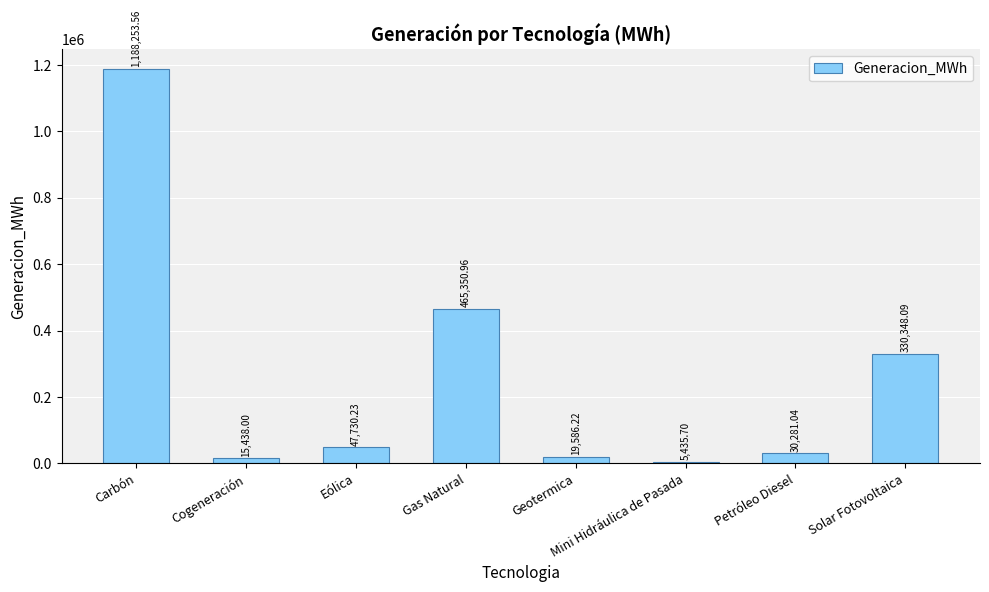

How many bars are there in total?

8